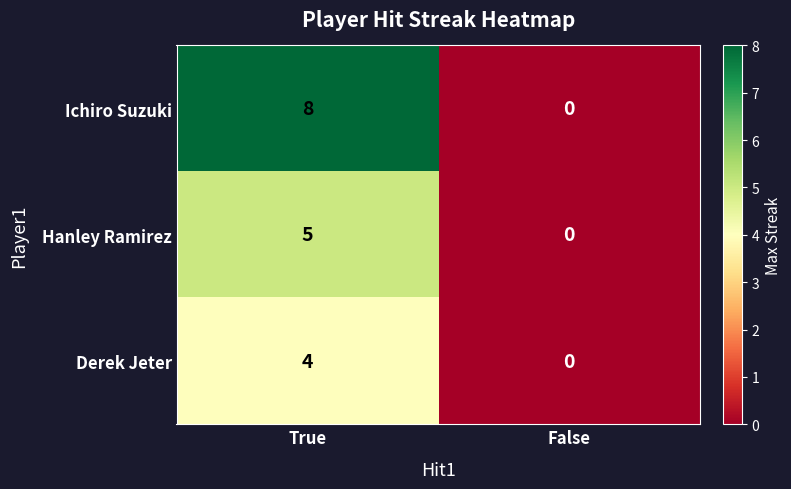

At which label is Hanley Ramirez closest to 2?

False